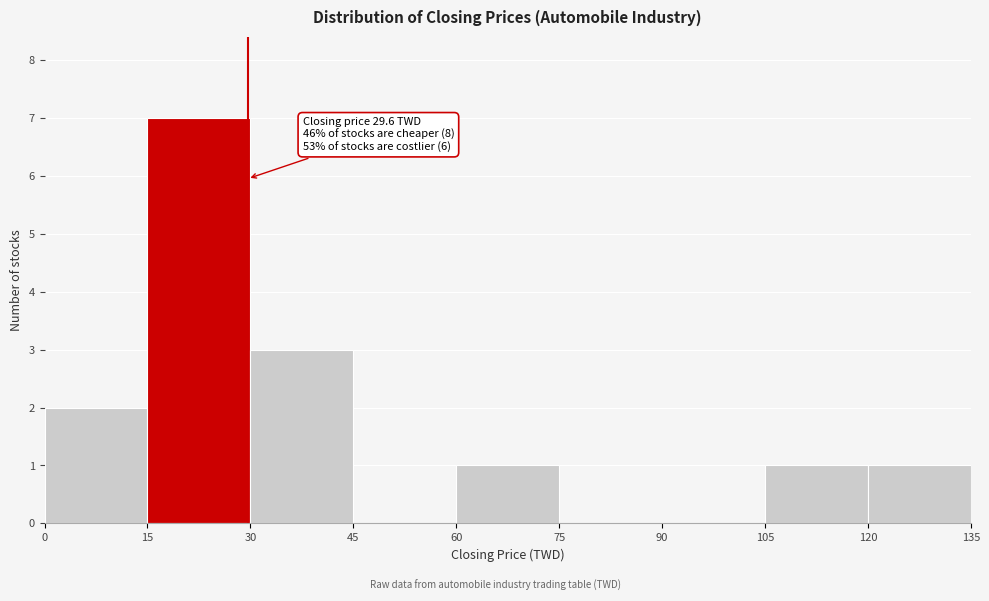

Which range on the x-axis has the tallest bar?

15 to 30